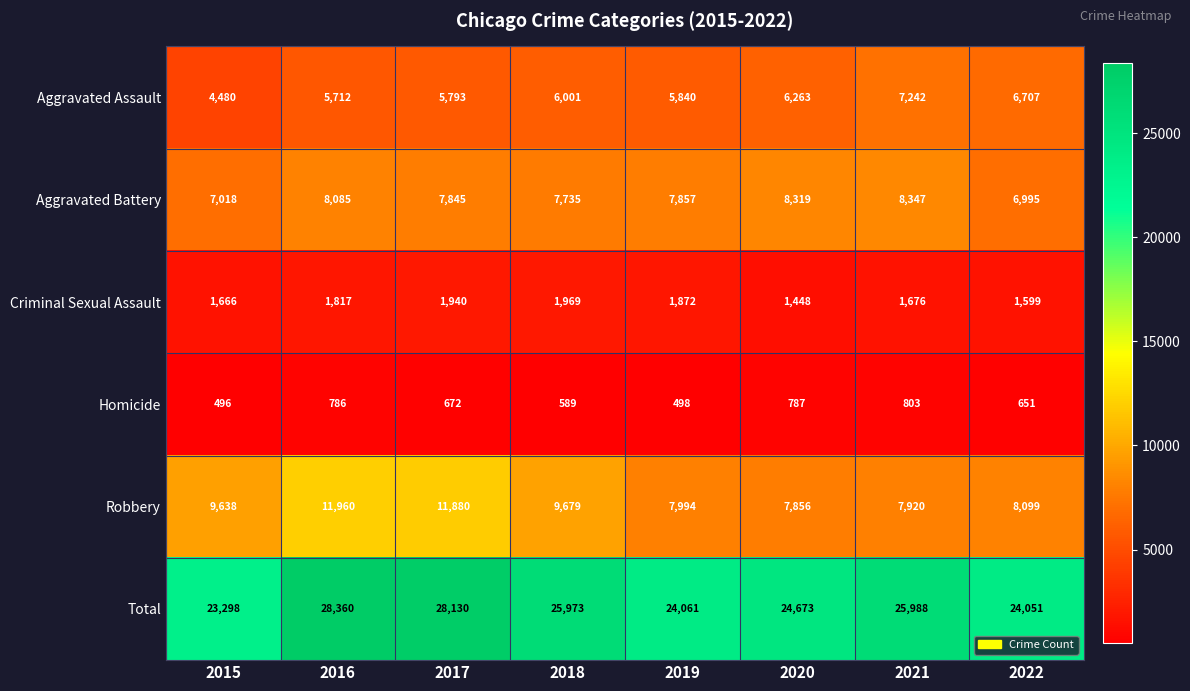

What is the sum of the Homicide values at 2015 and 2020?

1283